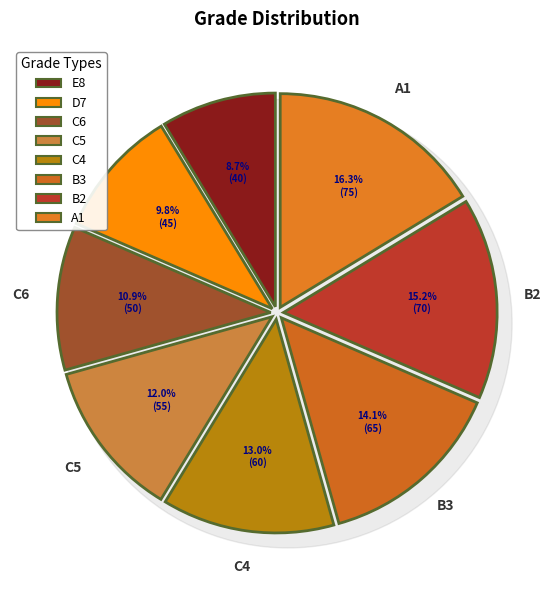

Is the sum of B3 and D7 greater than half?

No